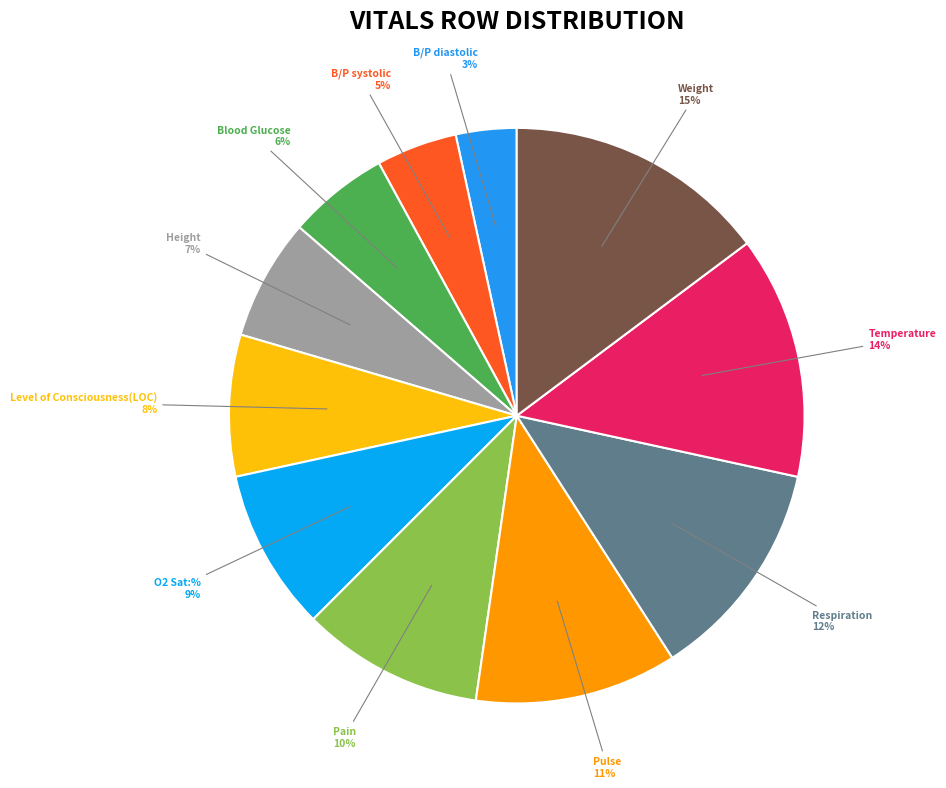

To the nearest percent, what portion does B/P diastolic represent?

3%